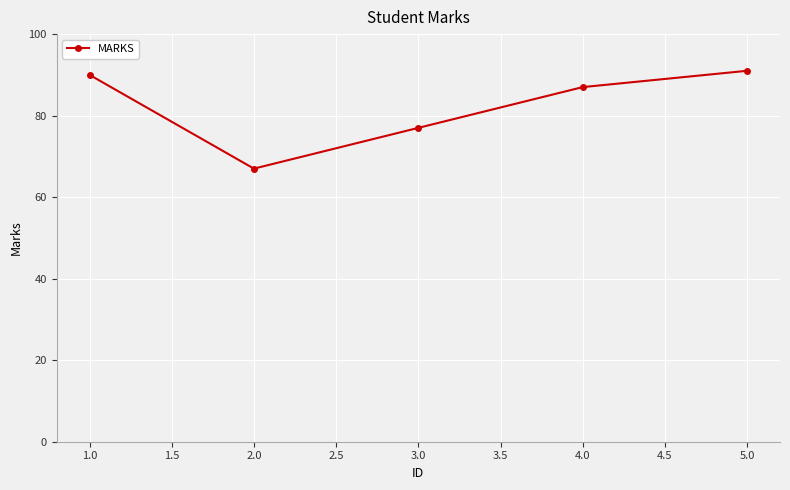

What is the difference between the maximum and minimum values?

24